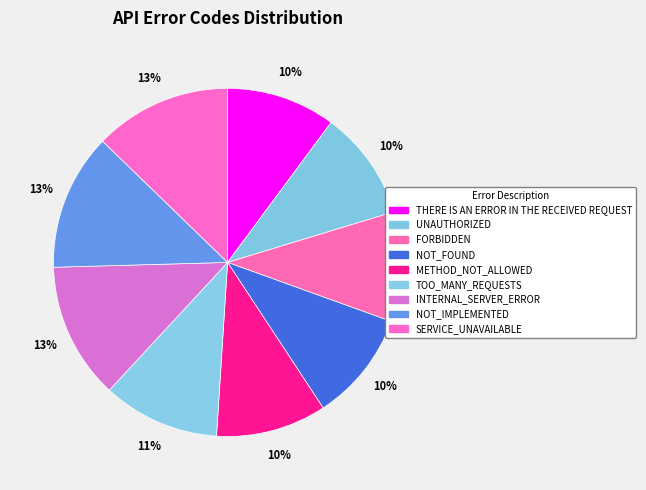

To the nearest percent, what percentage of the pie is INTERNAL_SERVER_ERROR?

13%